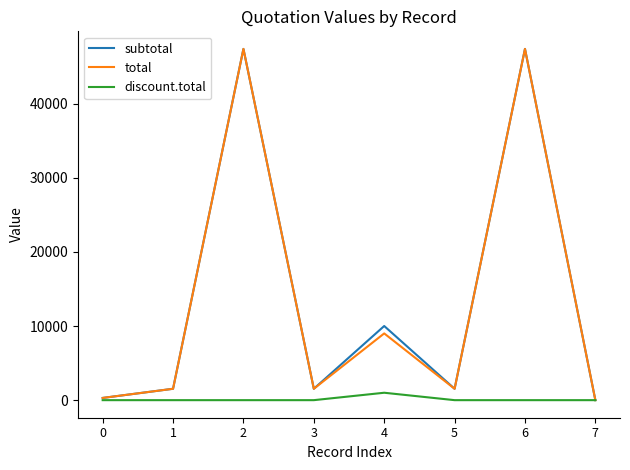

The value of subtotal at 6 is 47370.0. True or false?

True